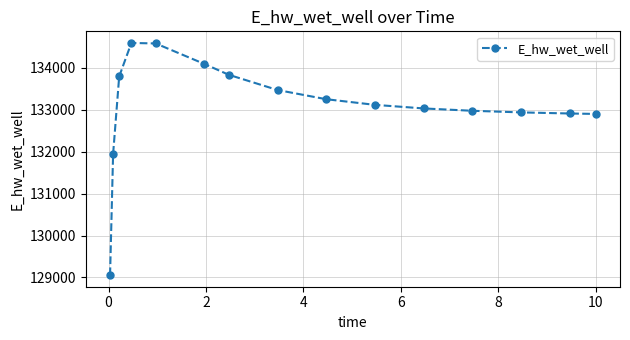

How many values exceed 133114?

8